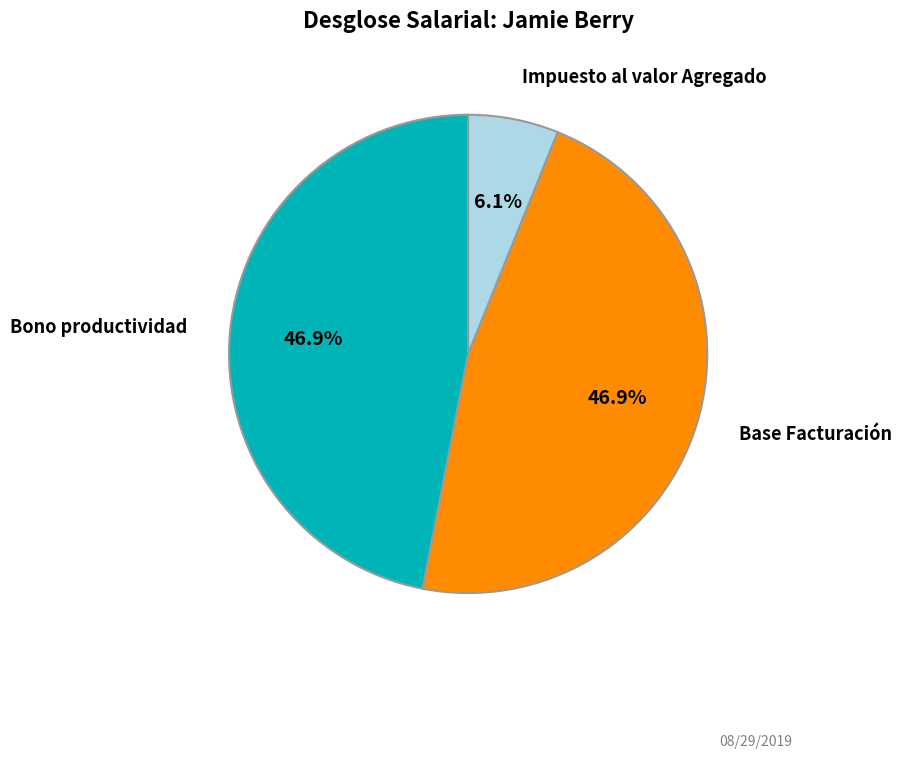

Is there any slice that represents more than half of the pie?

No